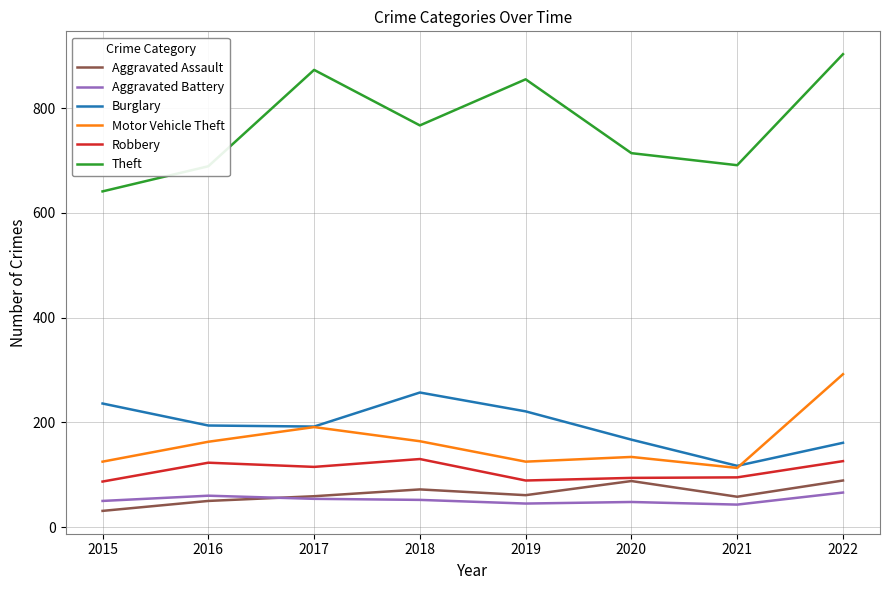

Is it true that Theft equals 1334 at 2019?

False